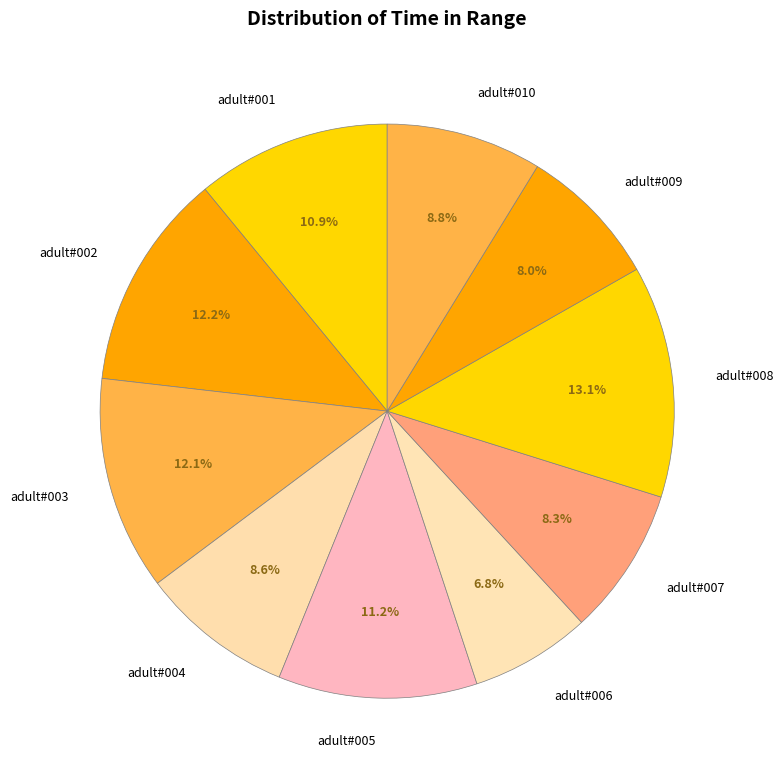

To the nearest percent, what portion does adult#010 represent?

9%